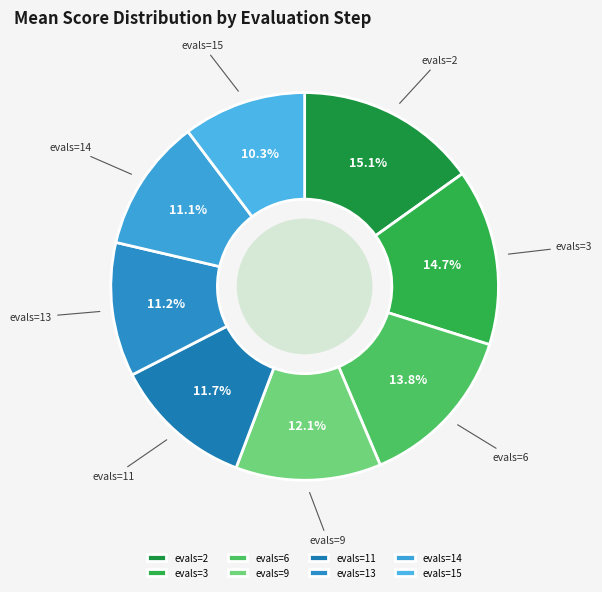

What is the smallest slice in the pie chart?

evals=15